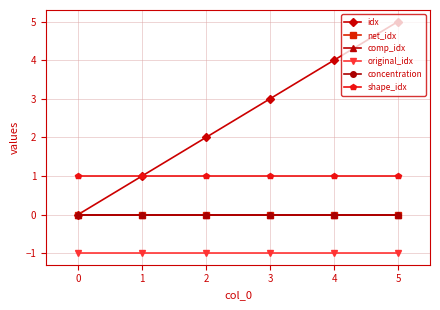

Is this an area chart (filled region under the line)?

No